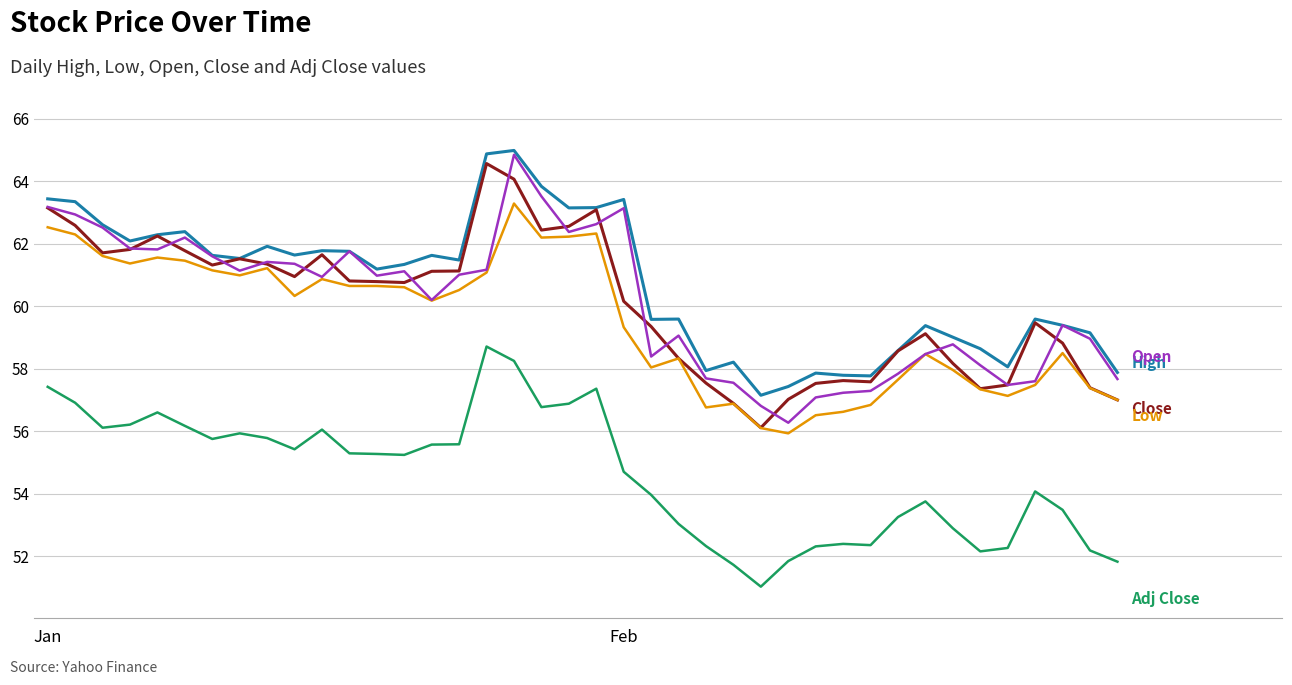

What is the maximum value shown in the chart?

65.0